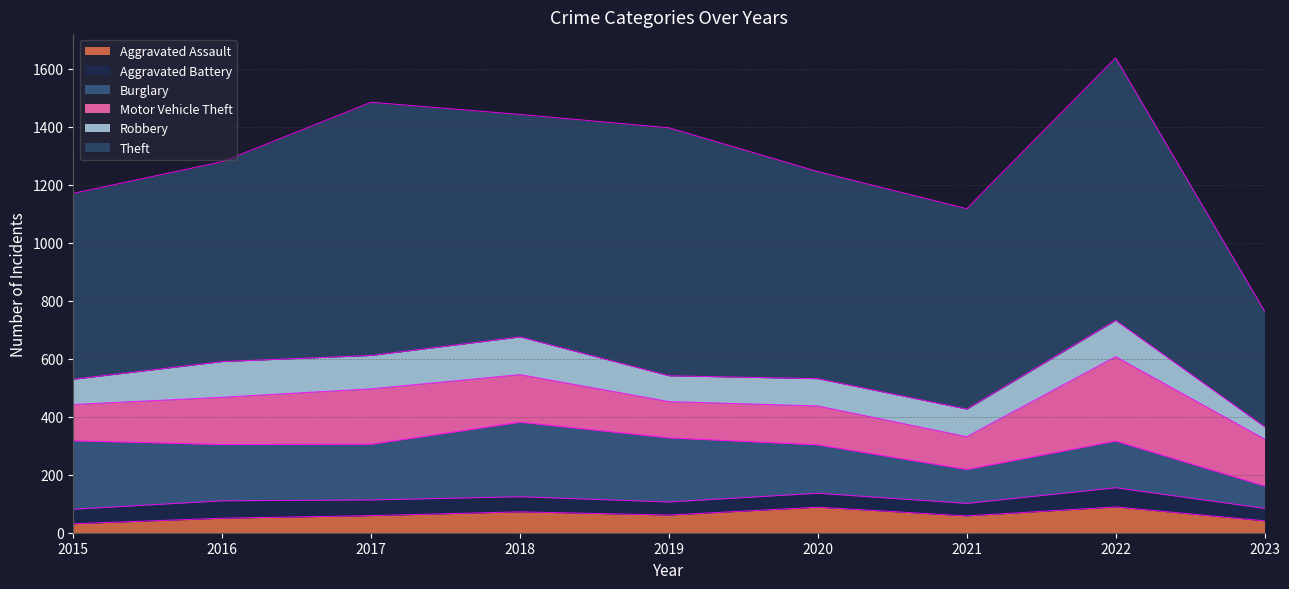

What is the difference between the highest and lowest values at 2020?

666